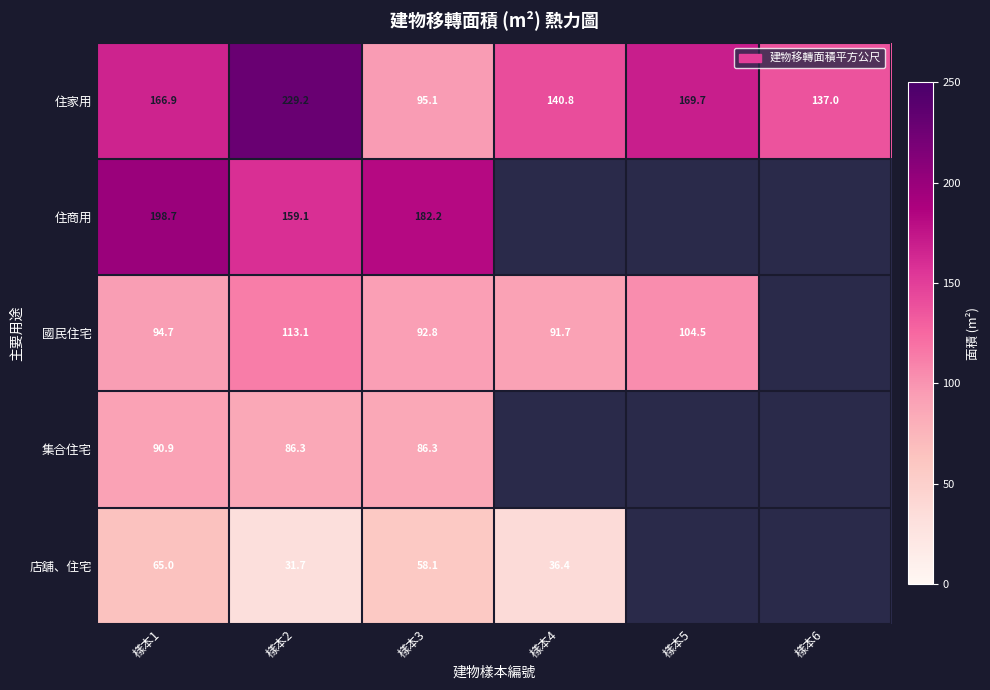

True or false: 店舖、住宅 has a value of 8.1 at 樣本2.

False